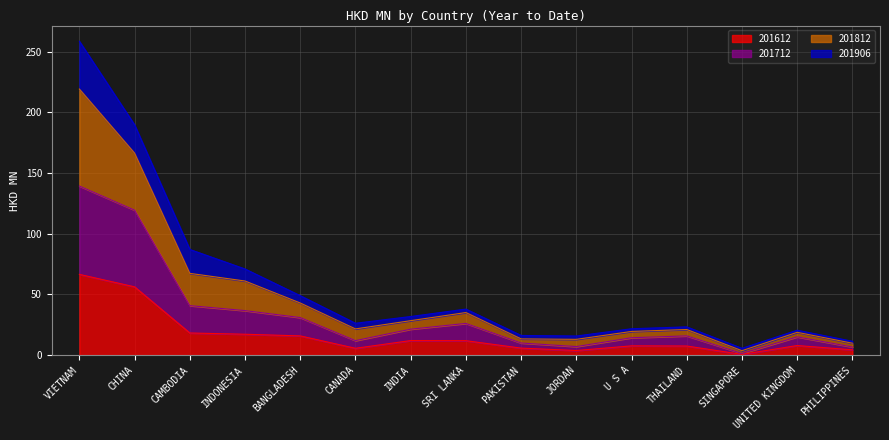

Where is 201712 nearest to the value 70?

CAMBODIA